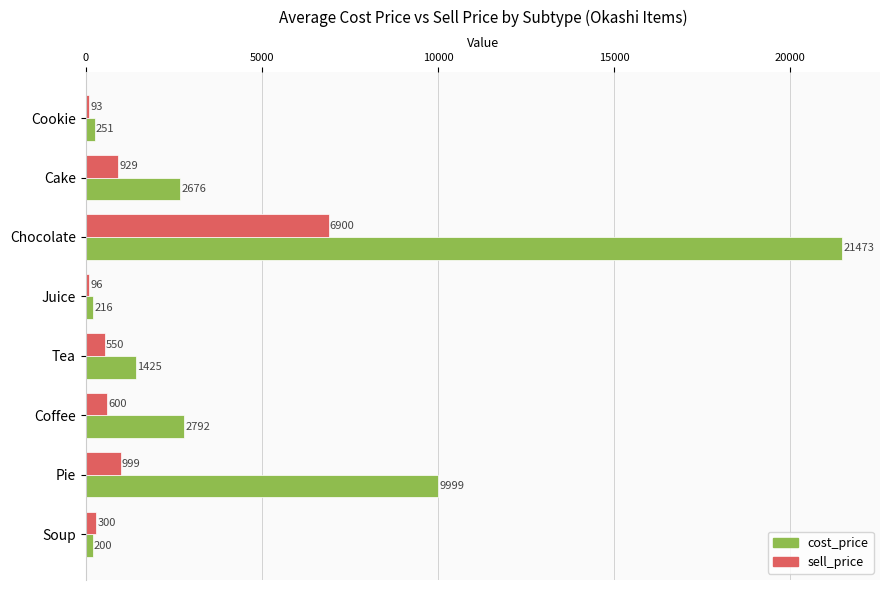

At which label does sell_price reach its minimum?

Cookie